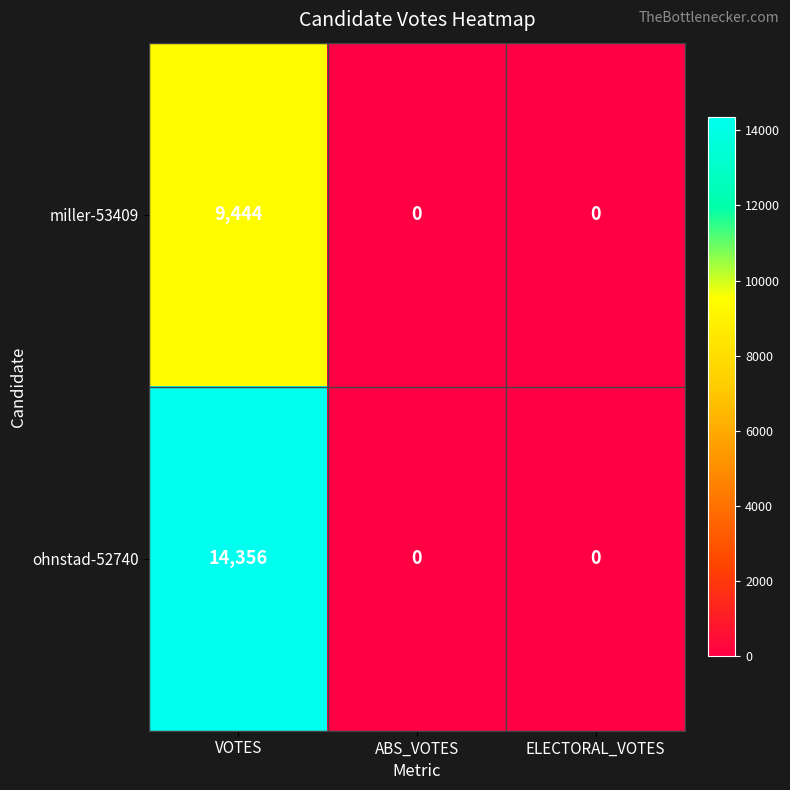

Reading left to right, extract all data points from this chart.

miller-53409: VOTES=9444	ABS_VOTES=0	ELECTORAL_VOTES=0
ohnstad-52740: VOTES=14356	ABS_VOTES=0	ELECTORAL_VOTES=0